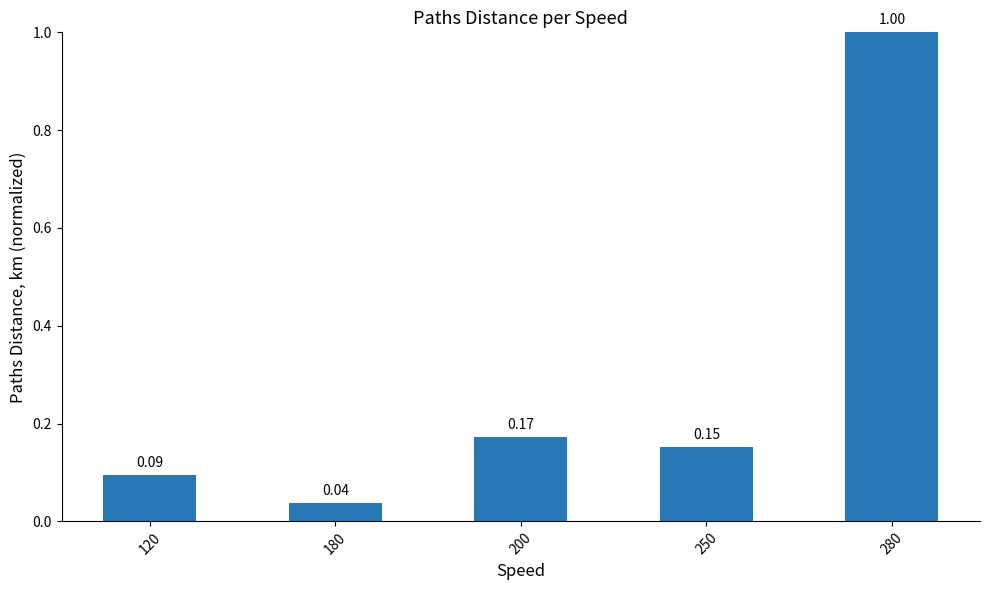

What is the change in value from 200 to 280?

+0.8